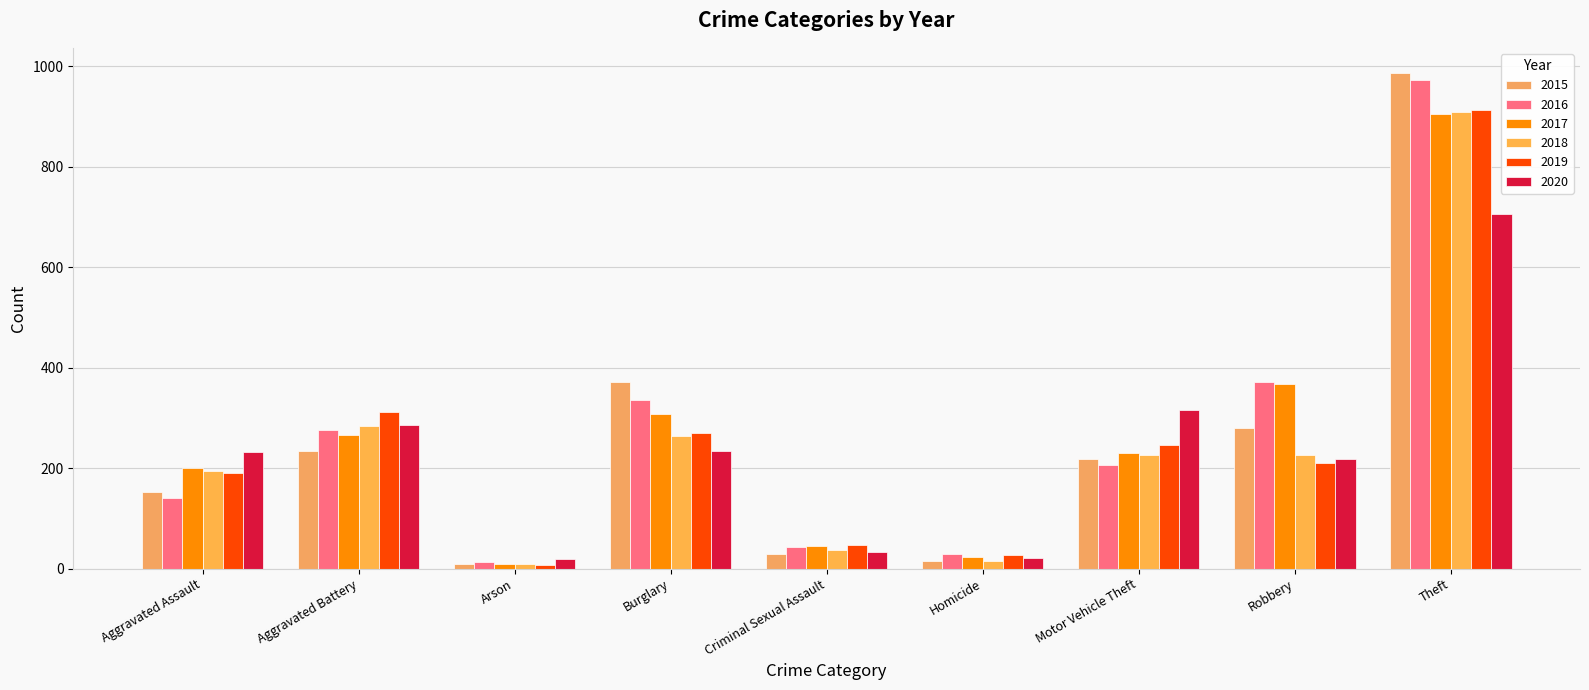

What is the difference between the 2016 values at Criminal Sexual Assault and Burglary?

292